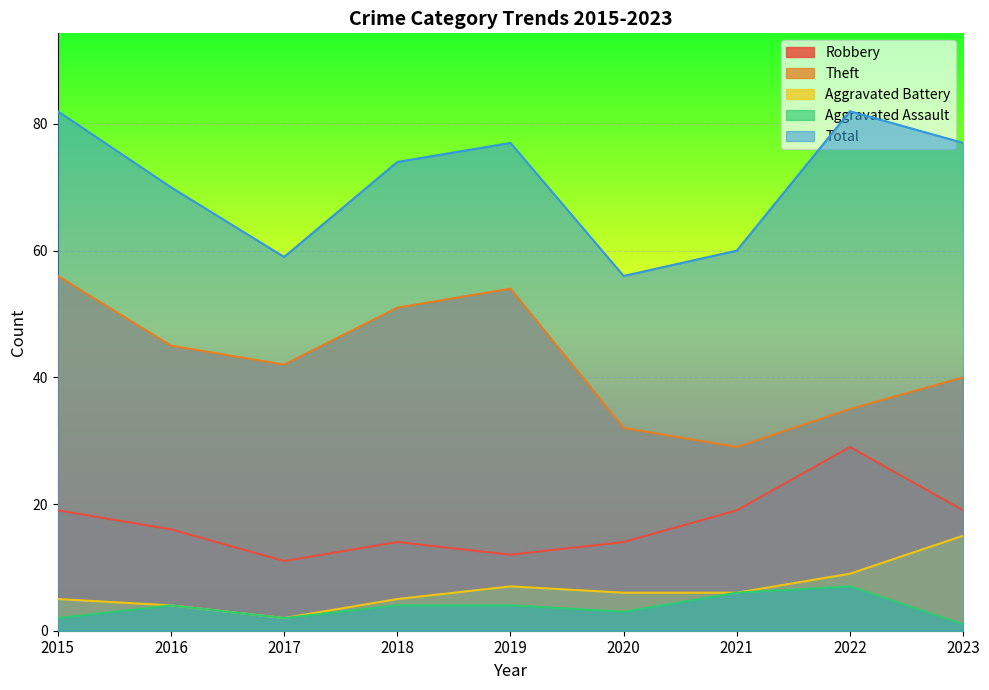

How many series are shown in this chart?

5